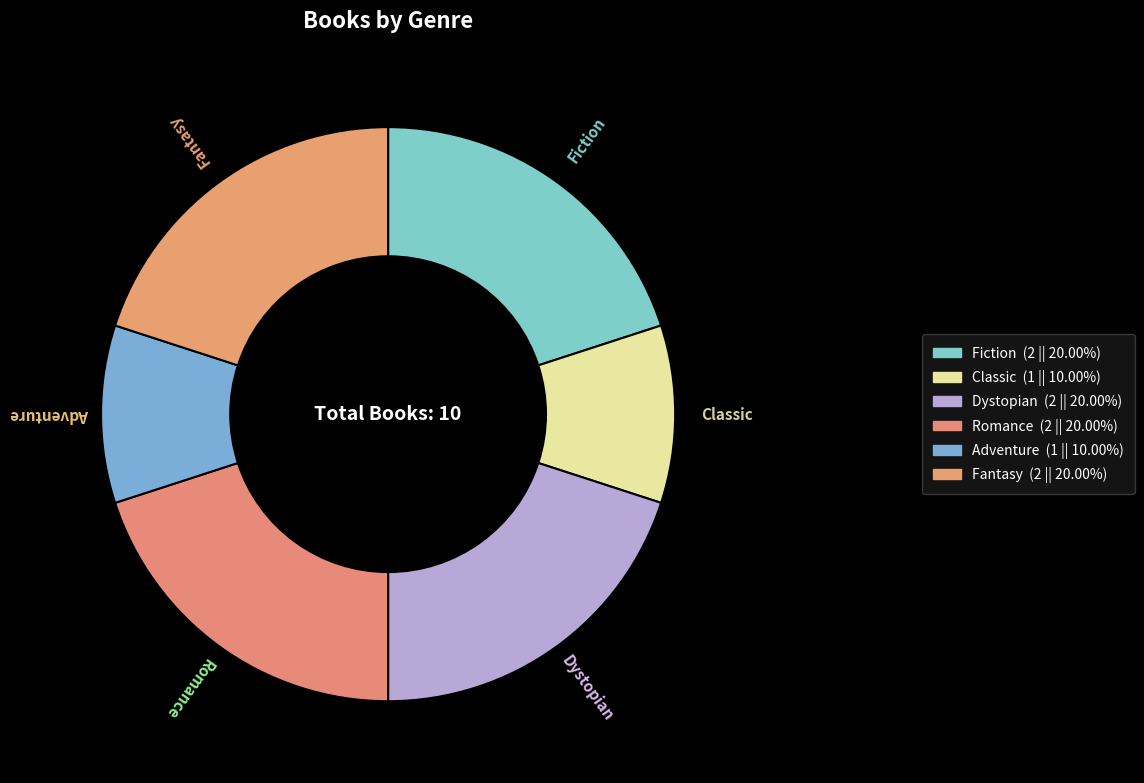

What is the largest slice in the pie chart?

Fiction